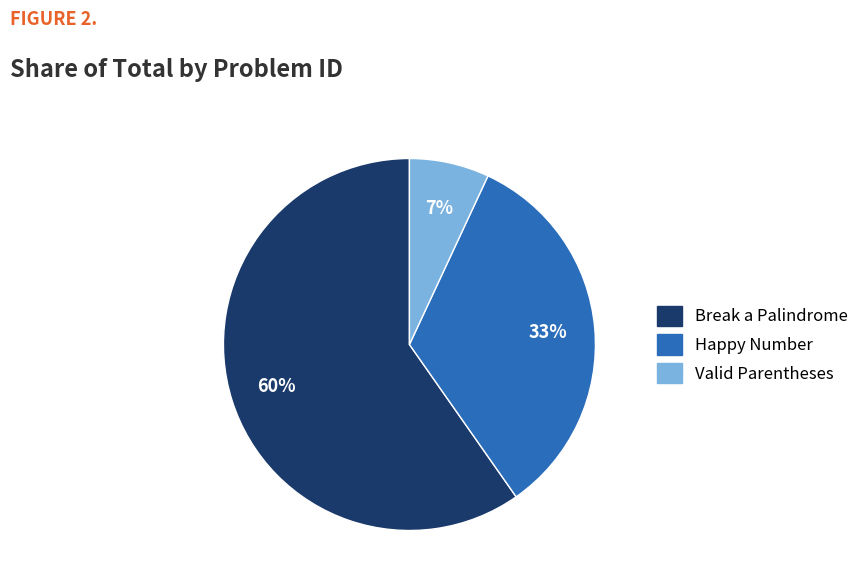

To the nearest percent, what is the difference between the largest and smallest slice percentages?

53%